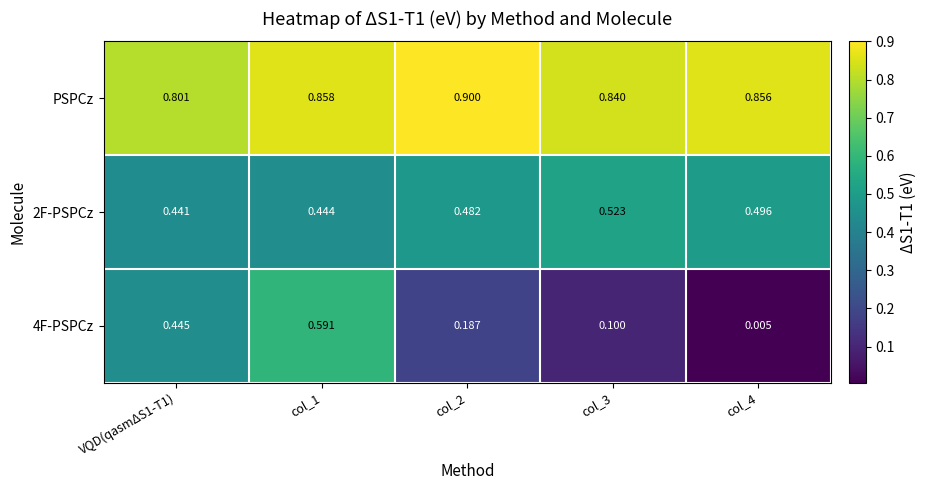

Which series has the largest total across all categories?

PSPCz